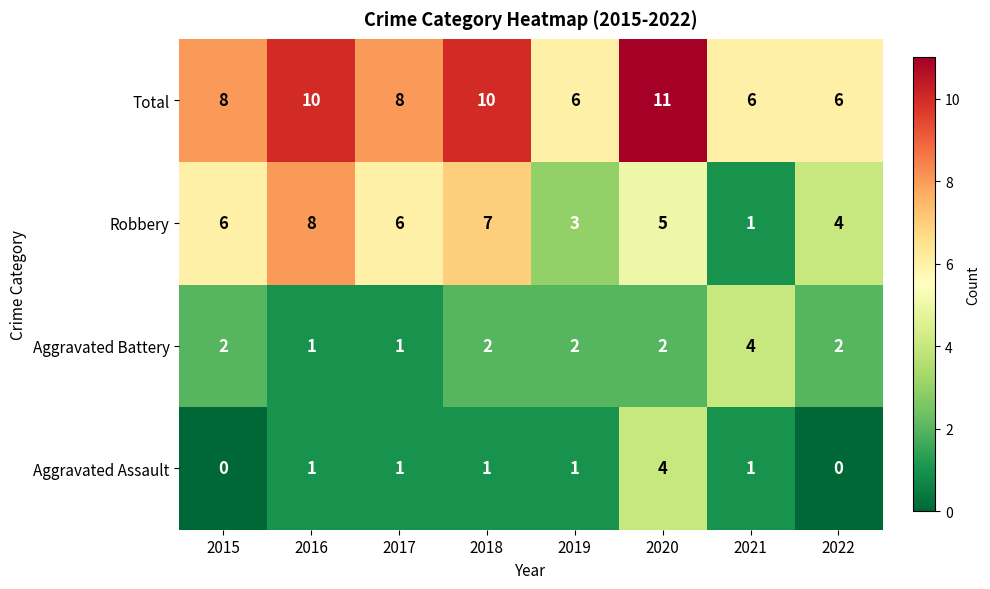

At how many categories does at least one series exceed 2?

8